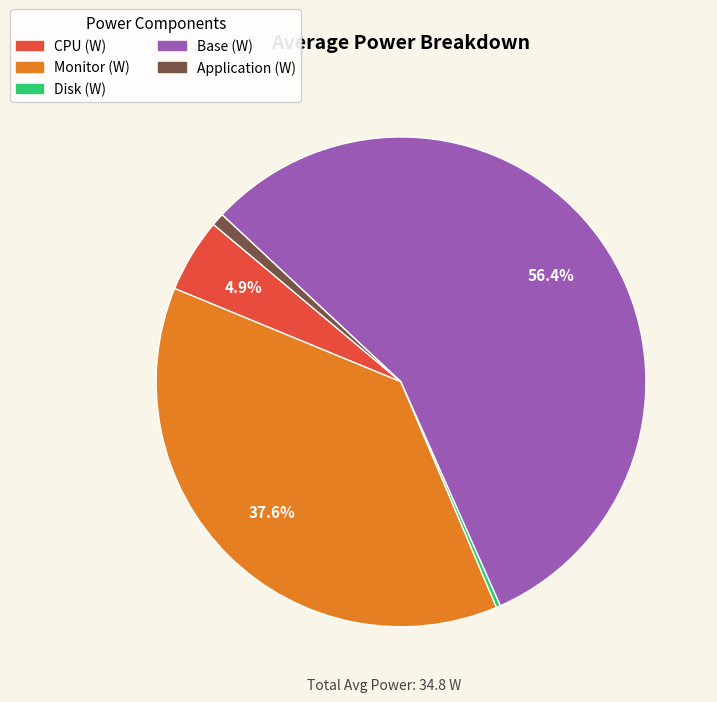

To the nearest percent, what is the combined percentage of Disk (W) and Base (W)?

57%